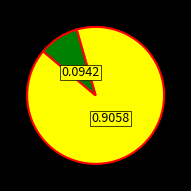

Does any single category account for the majority?

Yes